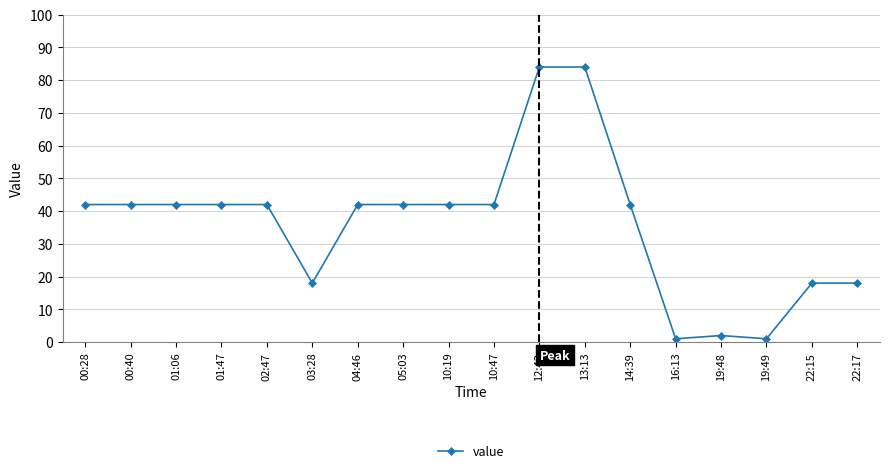

Count the values in the range 18 to 42.

13